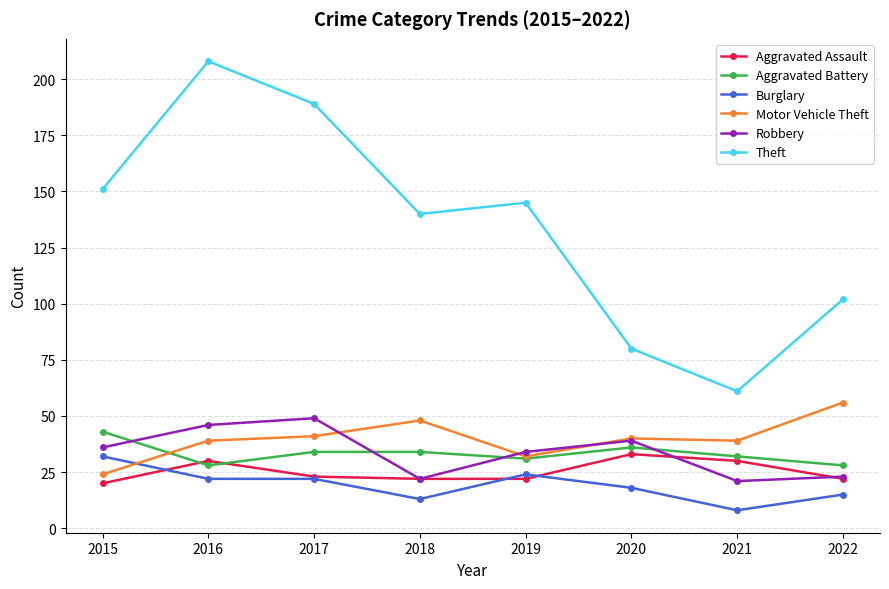

What is the sum of the Aggravated Battery values at 2017 and 2016?

62